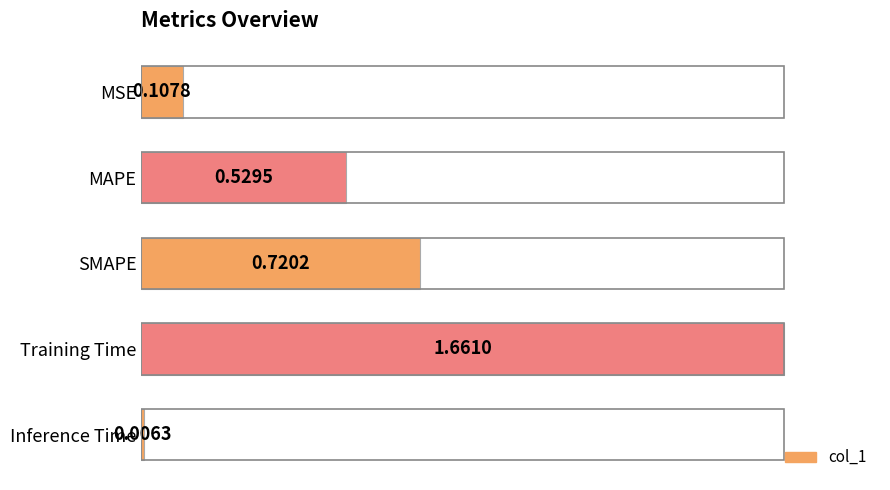

Rank the categories by value from highest to lowest.

Training Time, SMAPE, MAPE, MSE, Inference Time